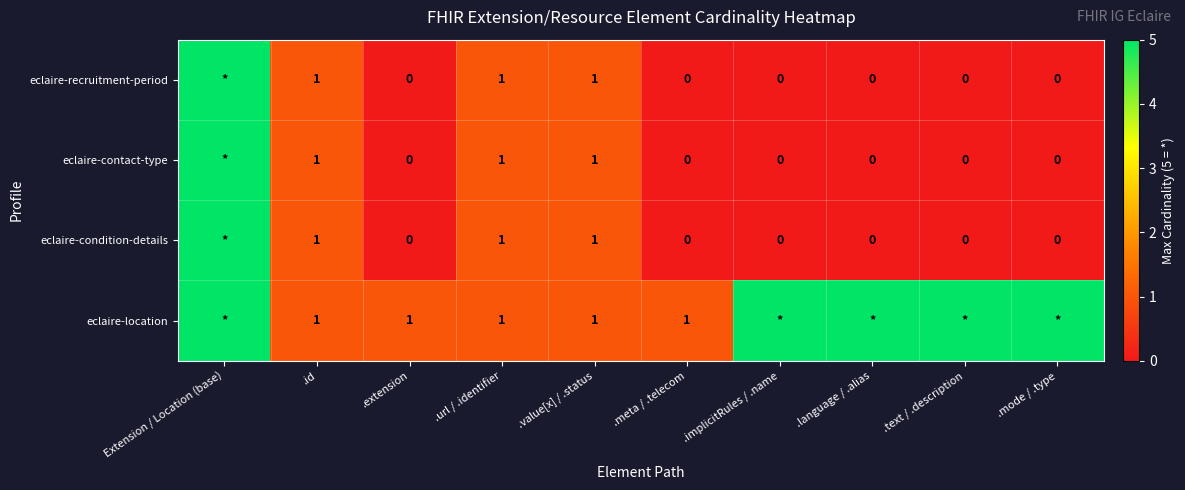

Between .text / .description and .meta / .telecom, which is larger?

.text / .description